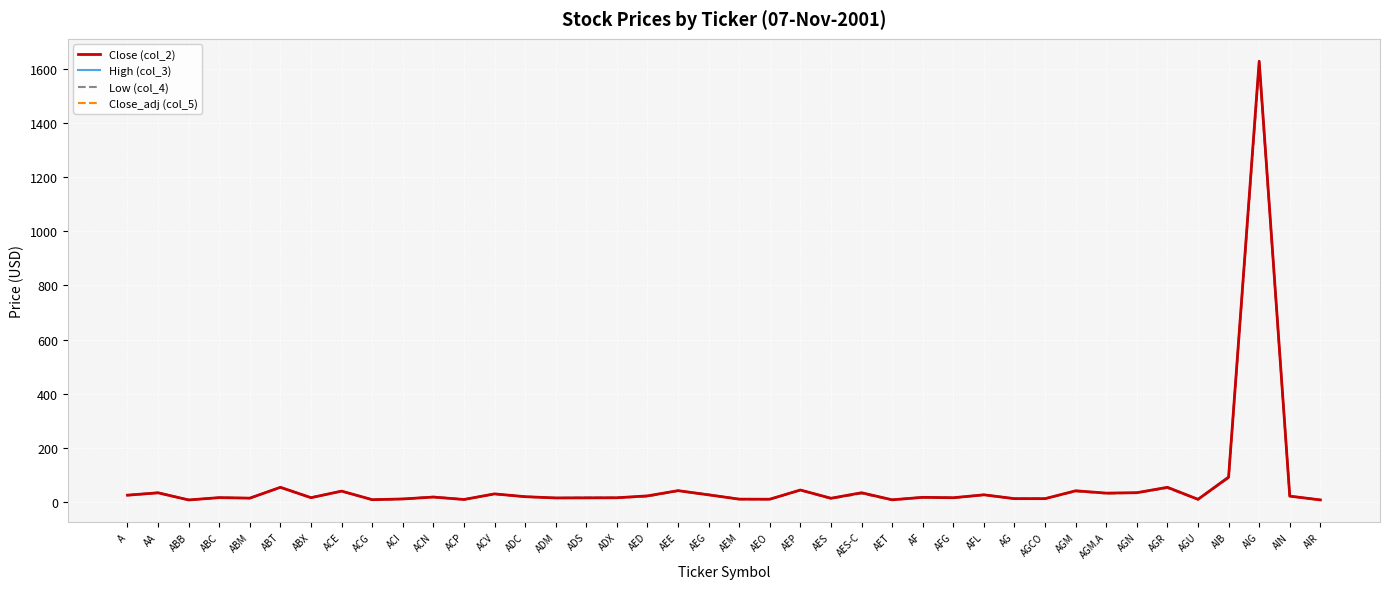

What is the total value across all series at AEO?

40.8